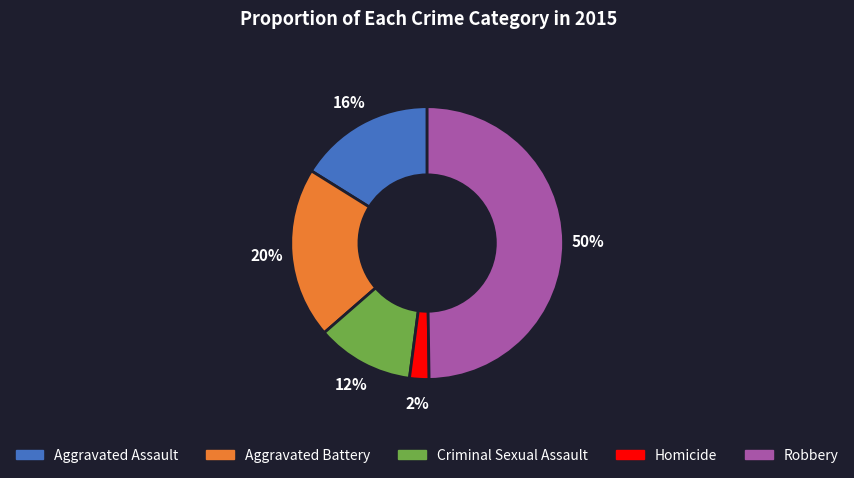

Rank the categories by value from lowest to highest.

Homicide, Criminal Sexual Assault, Aggravated Assault, Aggravated Battery, Robbery